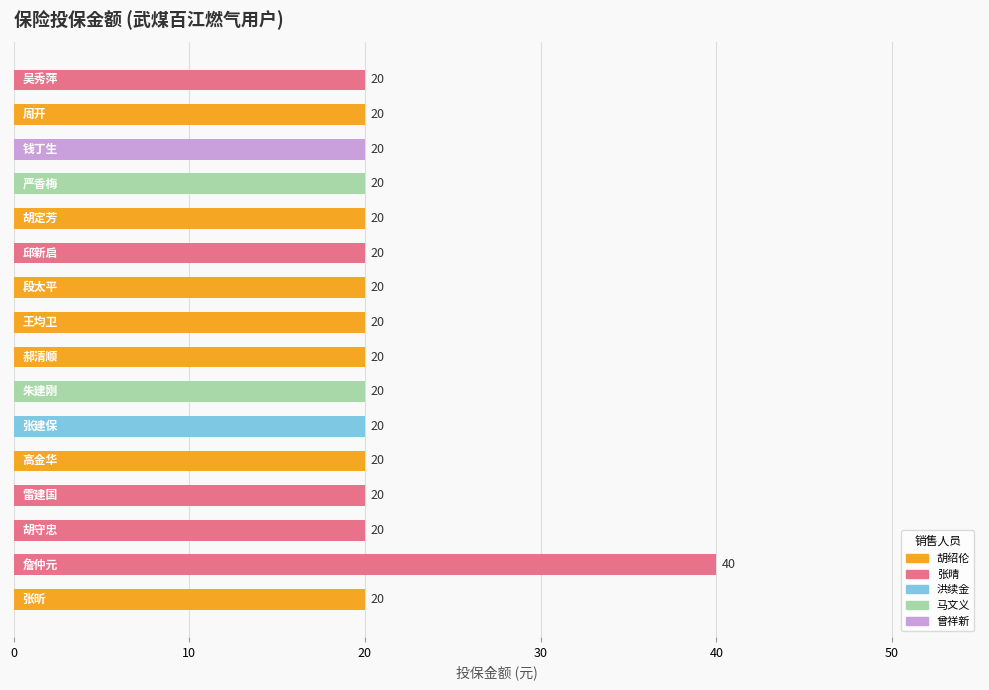

What is the smallest value displayed?

20